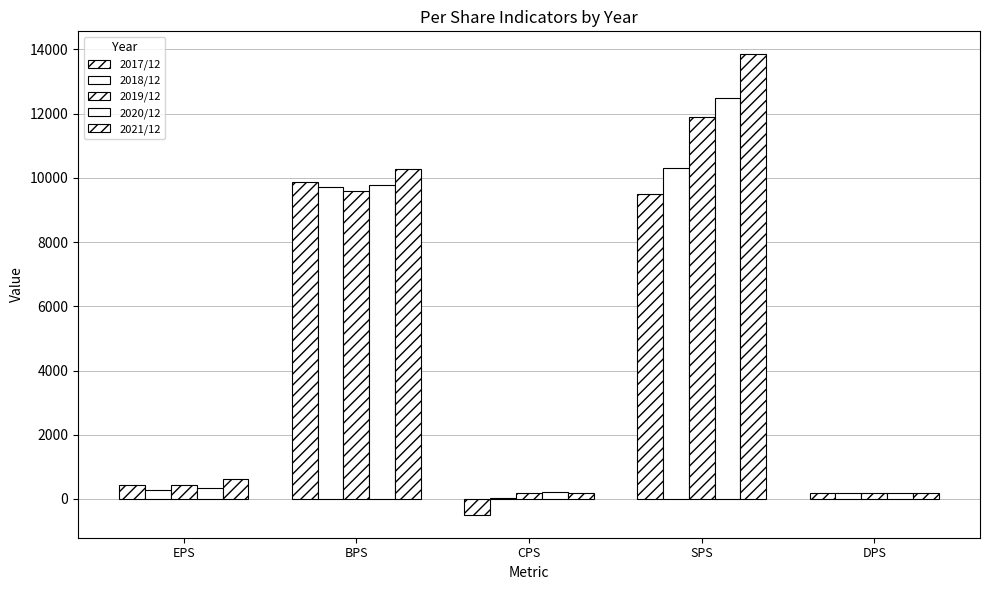

The value of 2020/12 at EPS is 329. True or false?

True